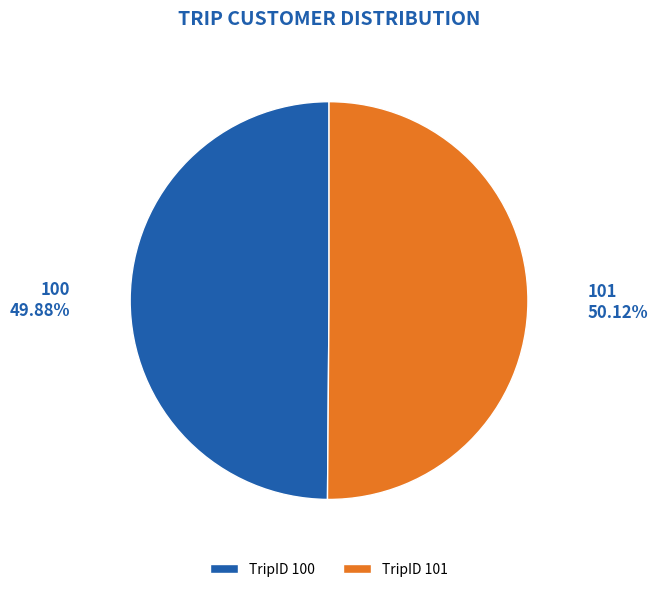

Do TripID 100 and TripID 101 together represent more than half of the pie?

Yes